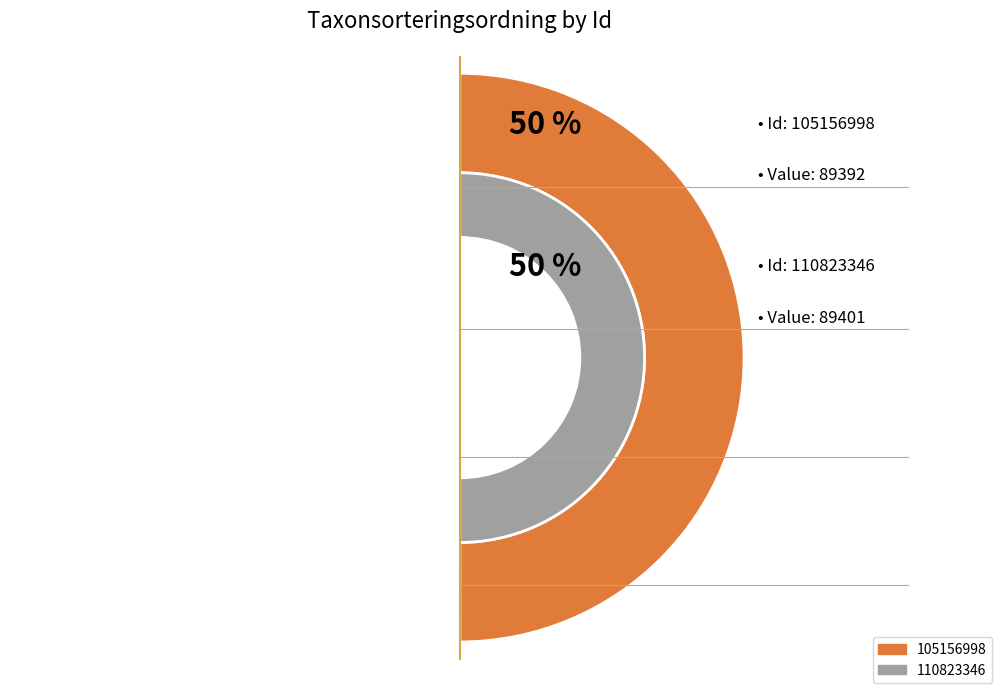

Is it true that 105156998 is 56% of the pie?

False